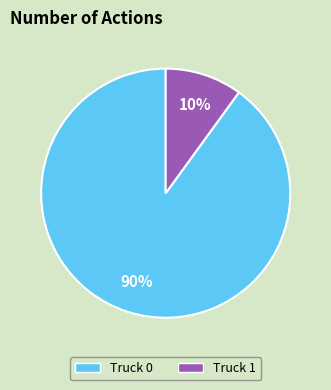

To the nearest percent, what is the difference between the Truck 0 and Truck 1 slice percentages?

80%